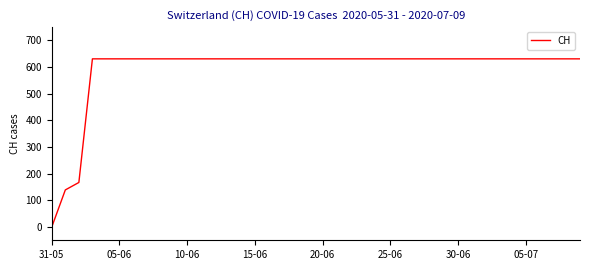

What is the greatest value displayed?

631